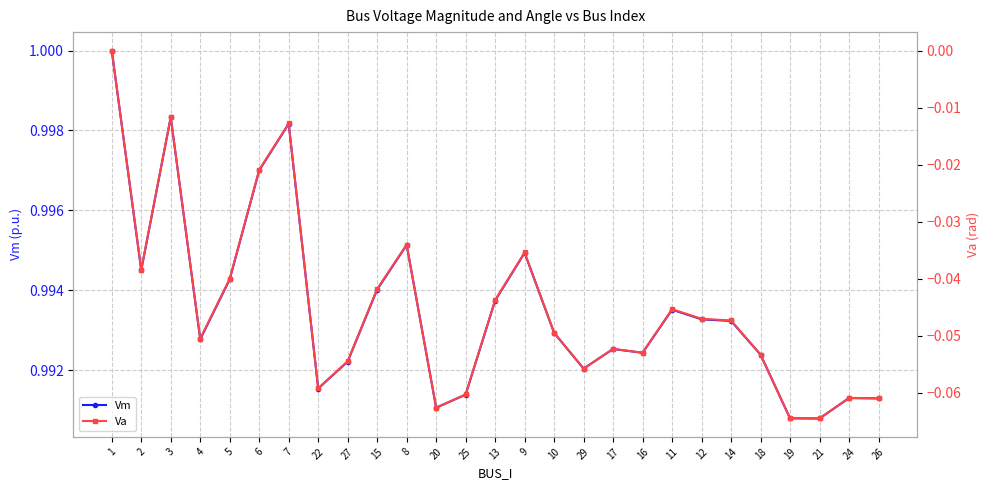

What is the sum of the Vm values at 17 and 3?

2.0